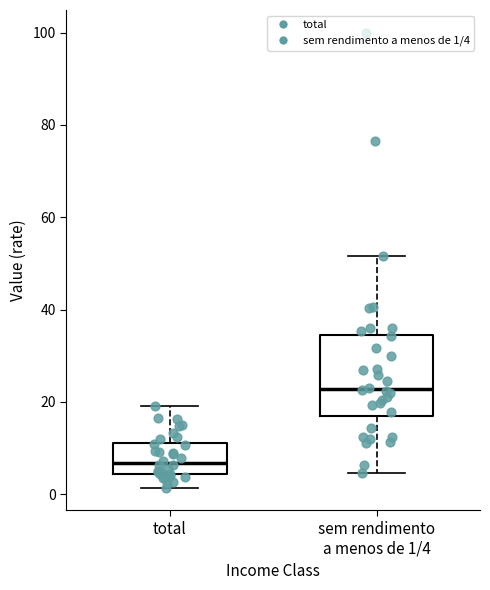

Which box has the lowest median line?

total